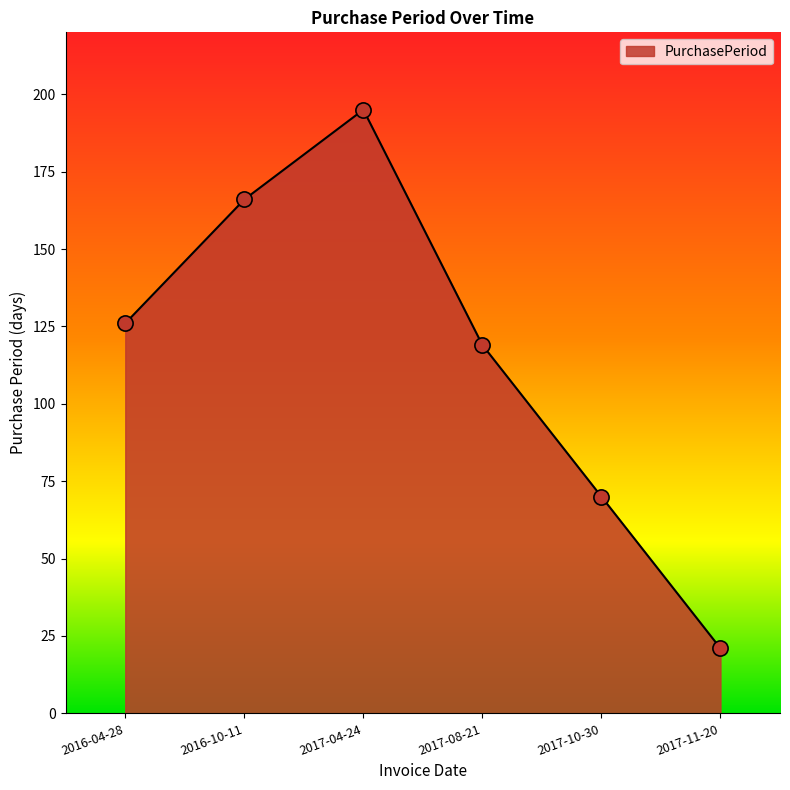

What is the change in value from 2017-04-24 to 2017-10-30?

-125